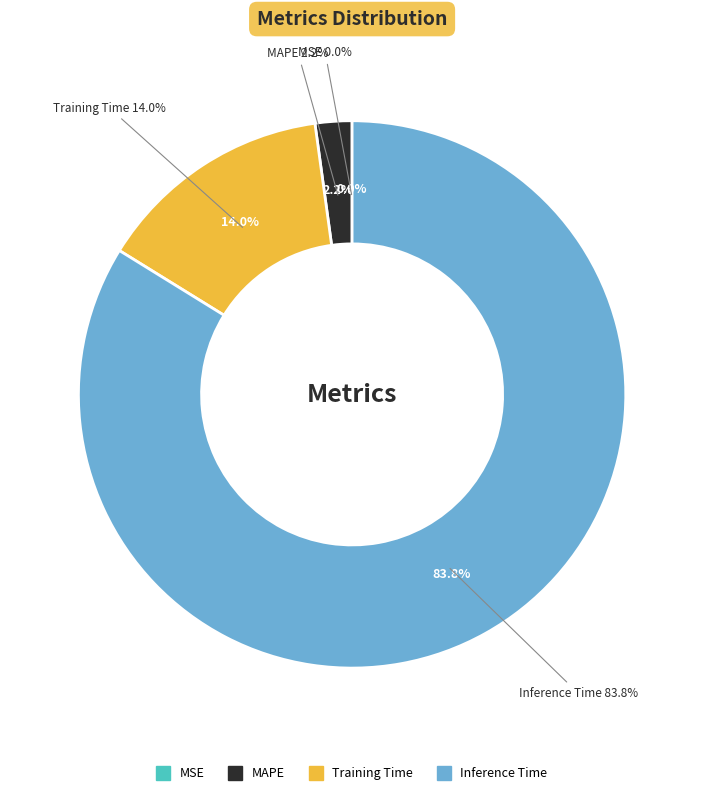

What percentage is the MAPE slice, to the nearest percent?

2%